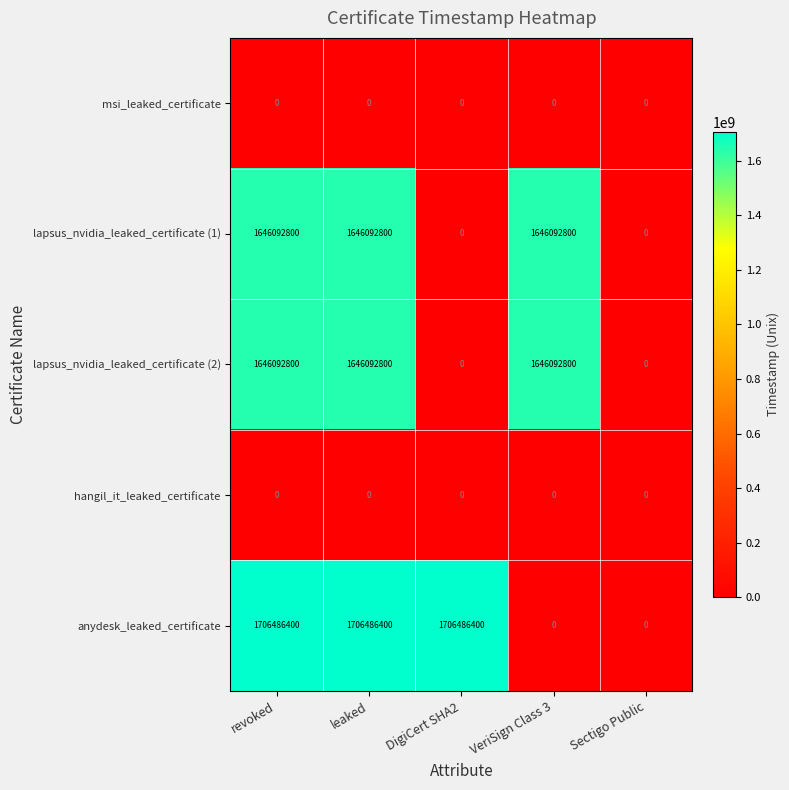

What is the sum of the anydesk_leaked_certificate values at VeriSign Class 3 and leaked?

1706486400